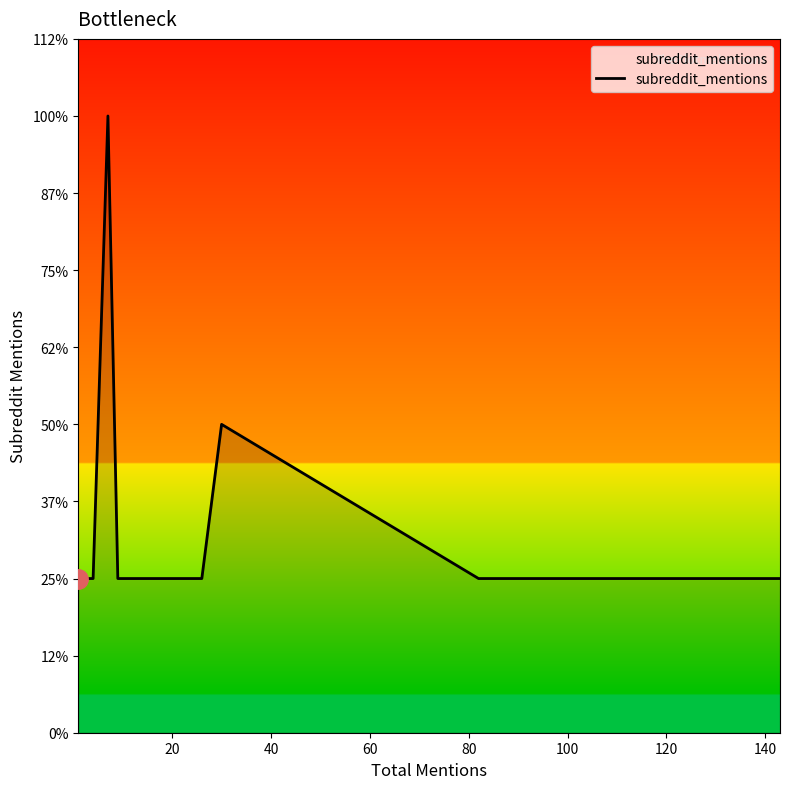

Reading left to right, list all the values displayed in this chart.

1	1	1	1	1	1	1	1	1	1	1	1	1	4	1	1	1	1	1	2	1	1	1	1